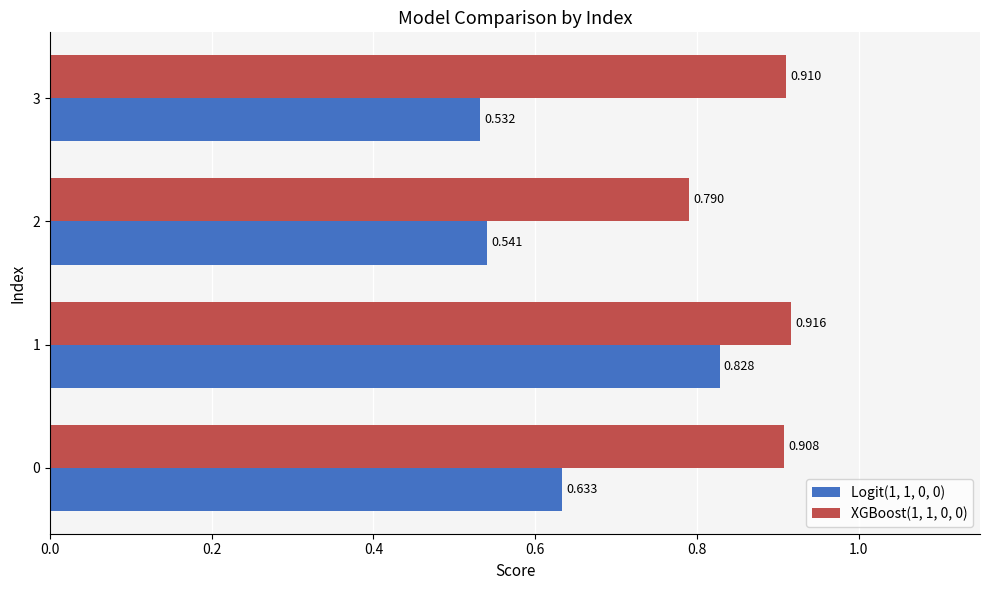

At which label is XGBoost(1, 1, 0, 0) closest to 0?

2